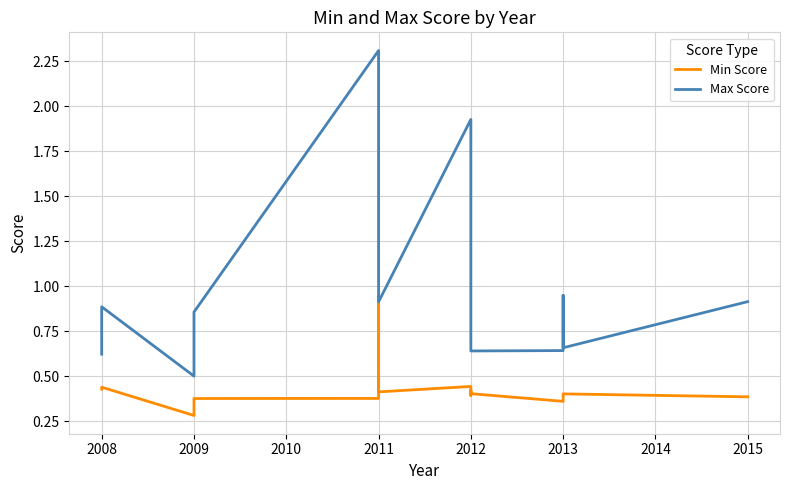

Does the chart have visible grid lines?

Yes